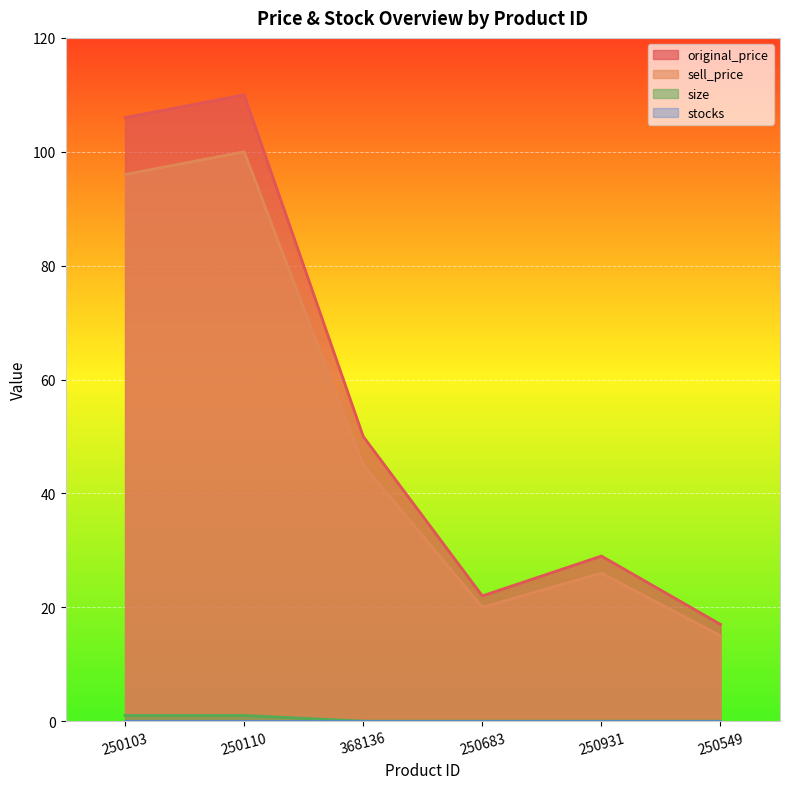

The value of sell_price at 250103 is 169. True or false?

False